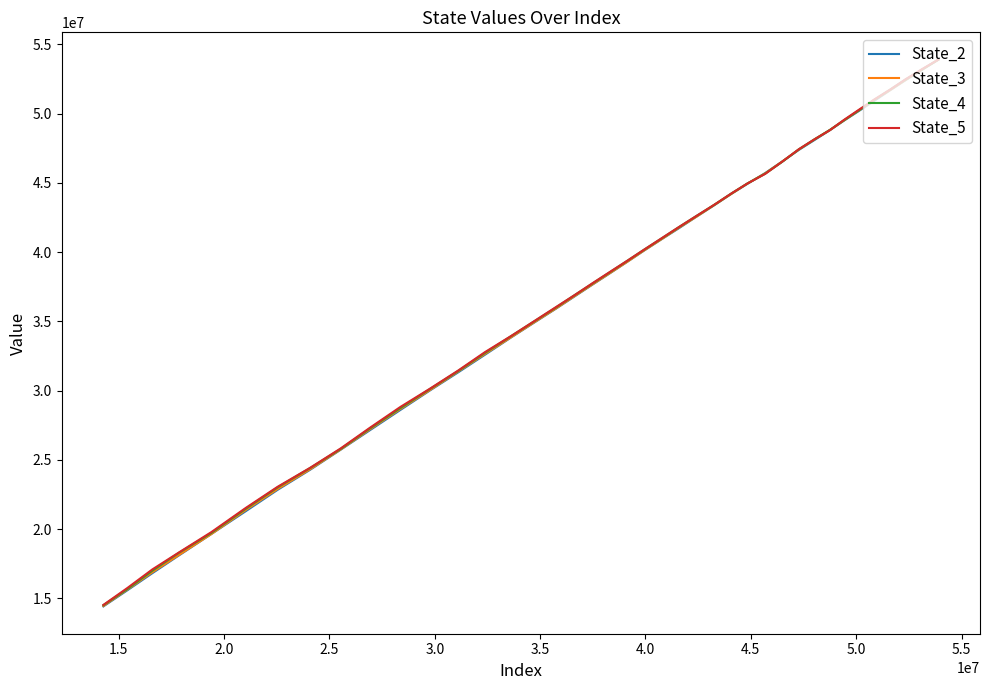

List the series in order of their overall mean, lowest first.

State_2, State_3, State_4, State_5